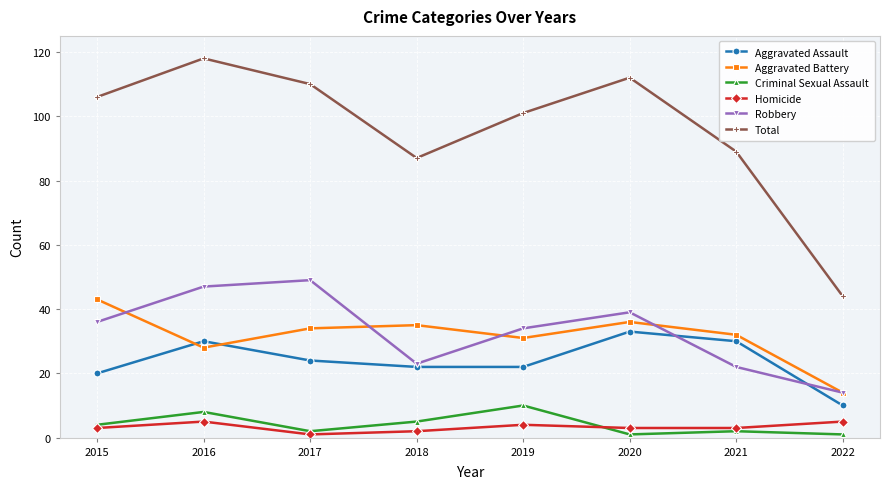

At which category does Aggravated Assault reach its first local peak?

2016